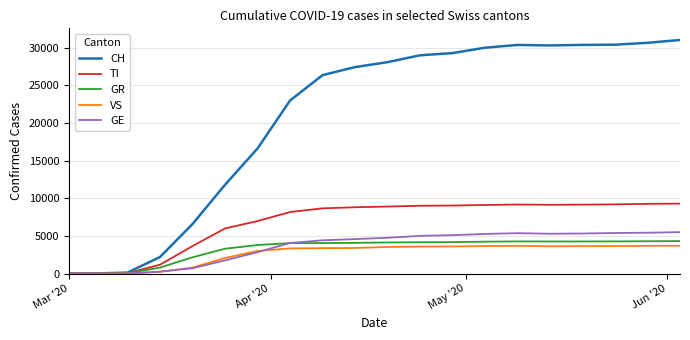

What is the greatest value displayed?

31001